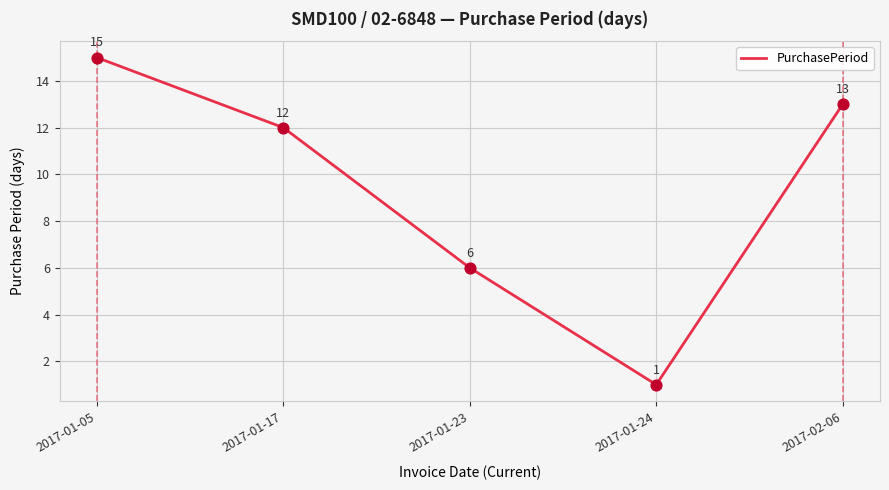

What is the change in value from 2017-01-23 to 2017-01-24?

-5